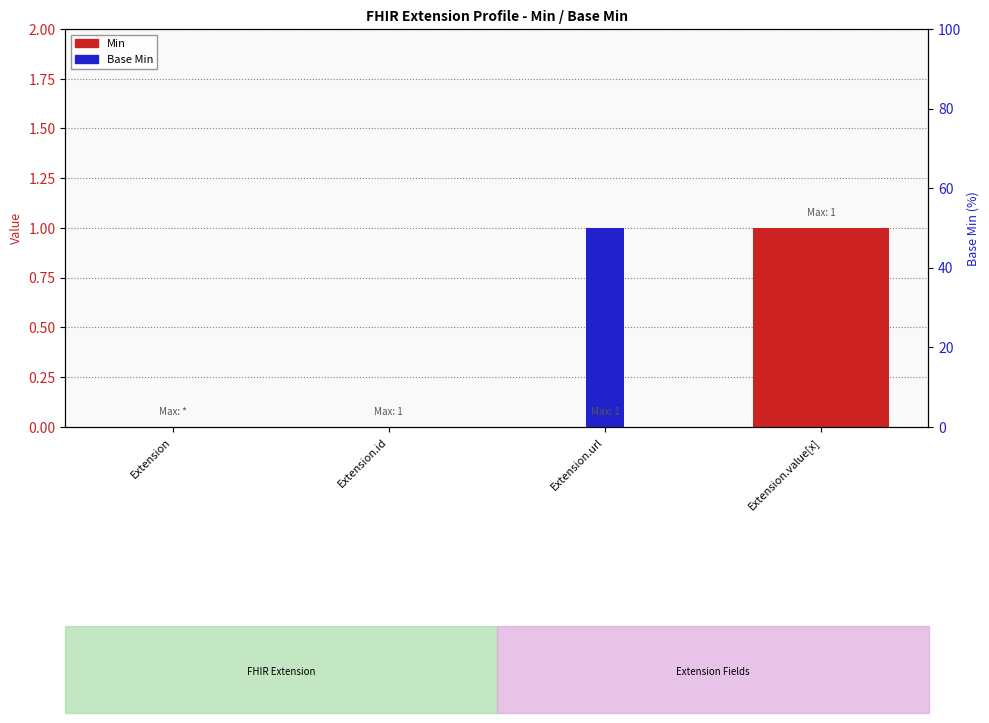

What position from the right is Extension.id?

3